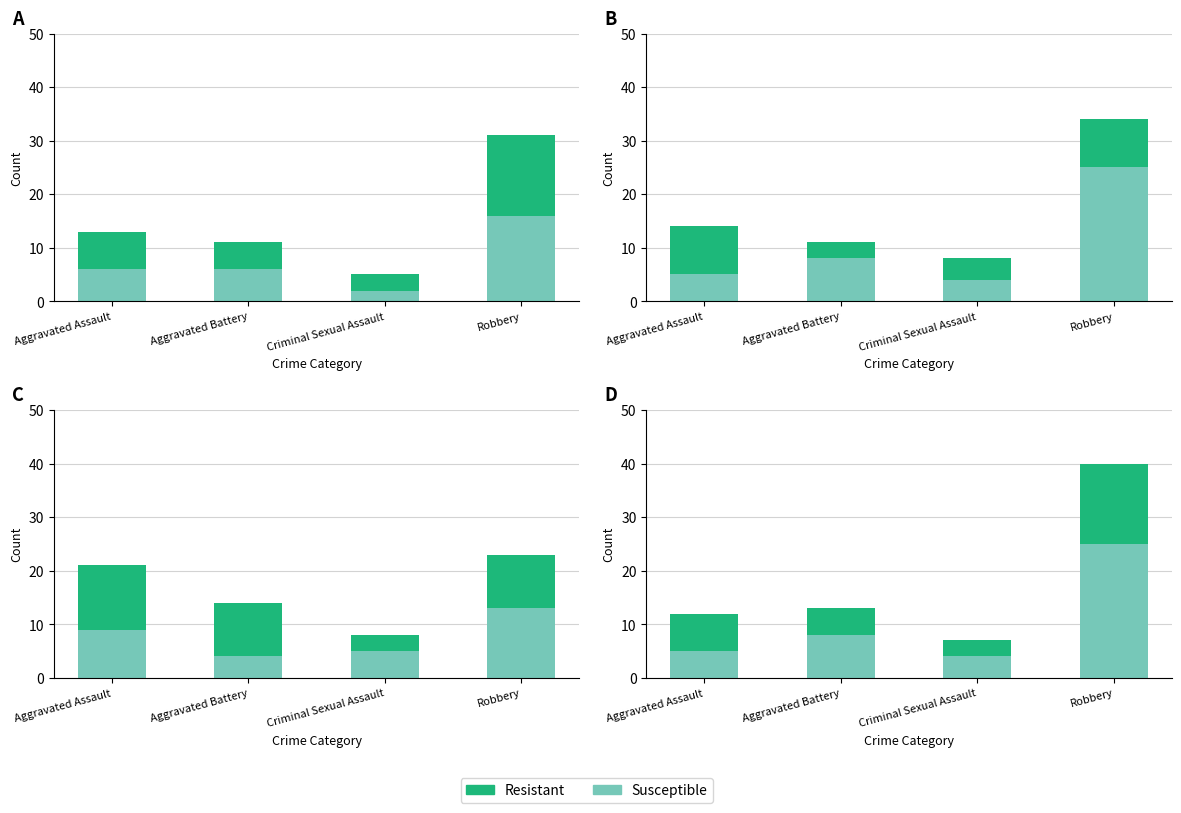

Are the bars horizontal?

No